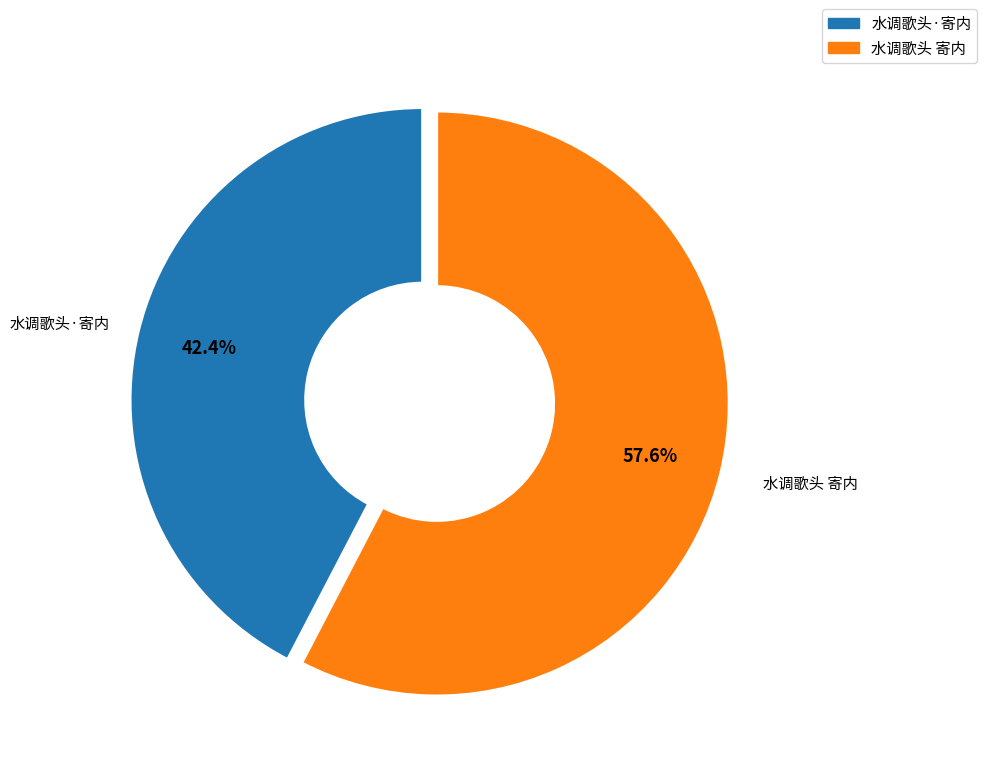

To the nearest percent, what is the average slice percentage?

50%